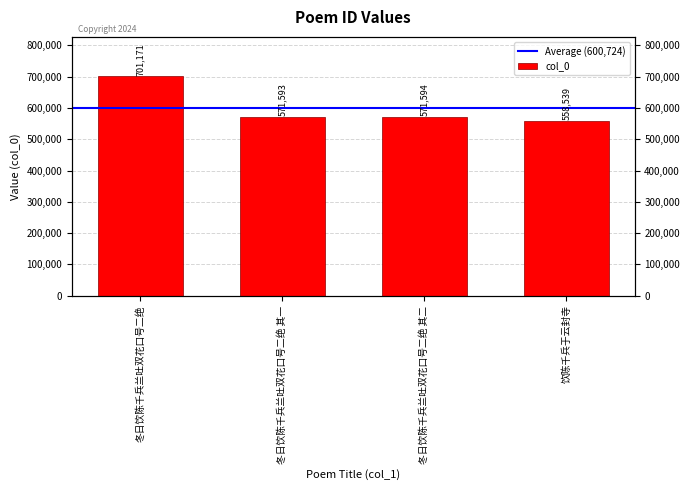

Reading right to left, transcribe all the data shown in this chart.

饮陈千兵于云封寺=558539	冬日饮陈千兵兰吐双花口号二绝 其二=571594	冬日饮陈千兵兰吐双花口号二绝 其一=571593	冬日饮陈千兵兰吐双花口号二绝=701171